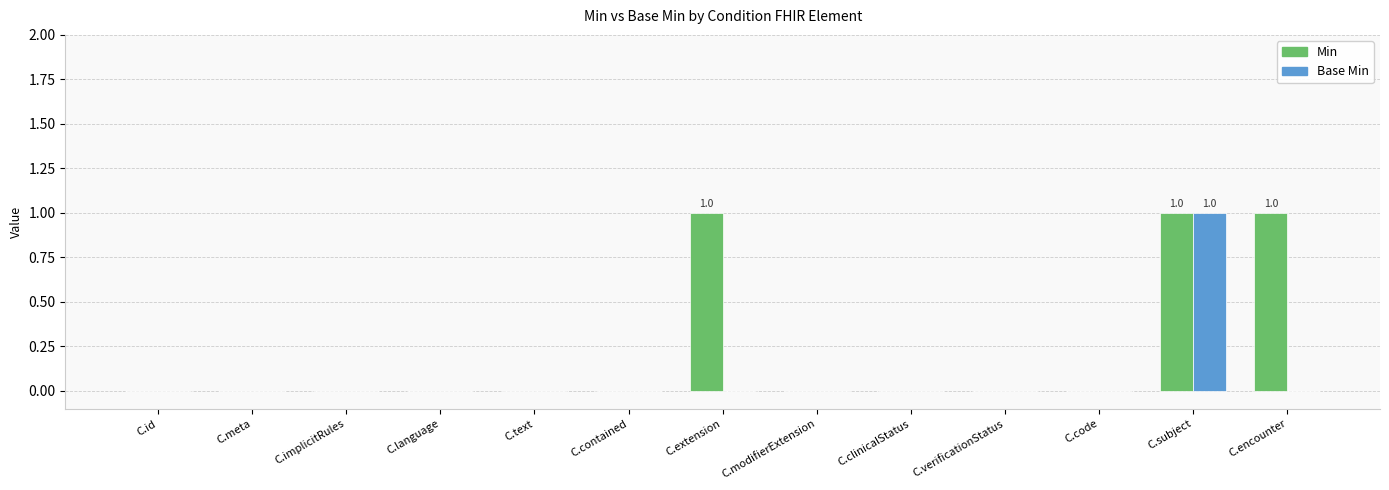

What is the sum of all Min values?

3